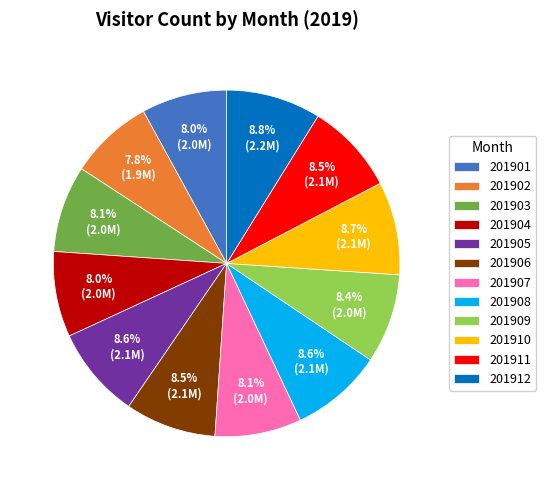

What is the total percentage of 201905 and 201908?

17.2%